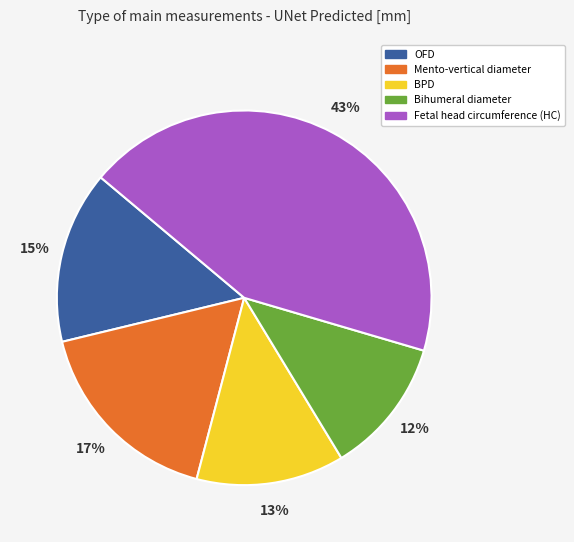

To the nearest percent, what is the average slice percentage?

20%